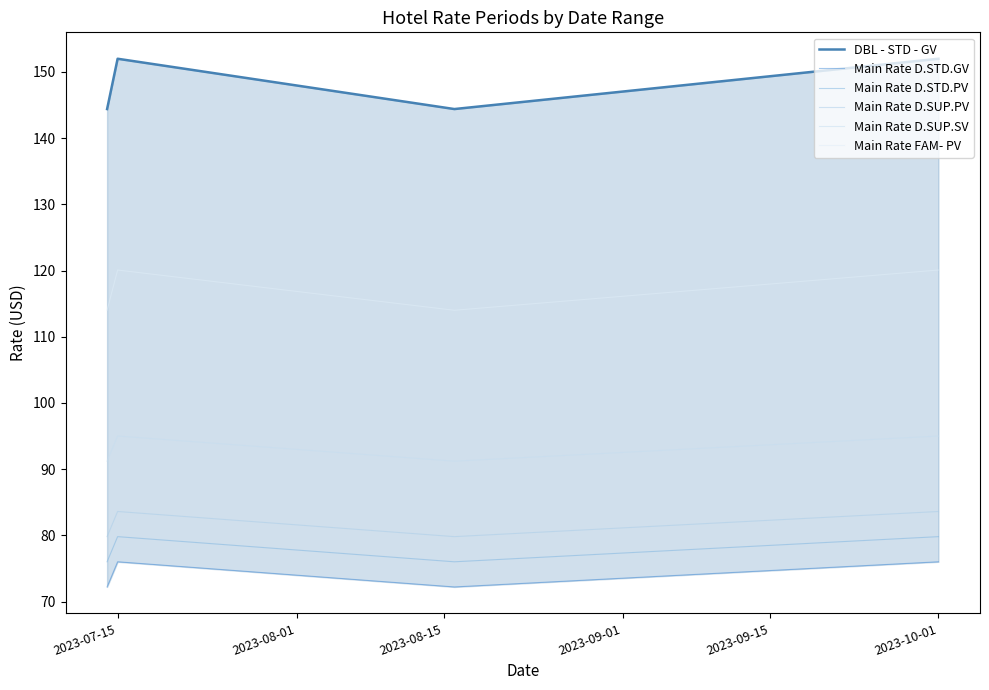

Reading left to right, extract all data points from this chart.

DBL - STD - GV: 144.4	152.0	144.4	152.0
Main Rate D.STD.GV: 72.2	76.0	72.2	76.0
Main Rate D.STD.PV: 76.0	79.8	76.0	79.8
Main Rate D.SUP.PV: 79.8	83.6	79.8	83.6
Main Rate D.SUP.SV: 91.2	95.0	91.2	95.0
Main Rate FAM- PV: 114.0	120.1	114.0	120.1